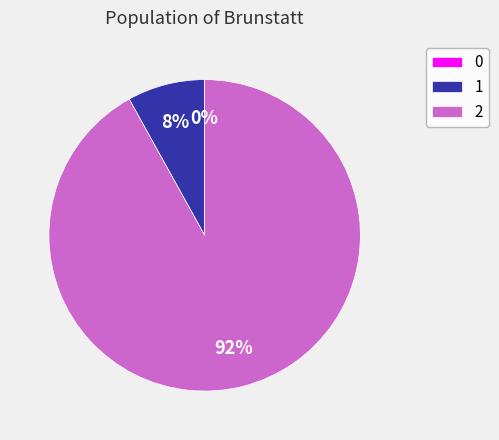

What percentage is the 1 slice, to the nearest percent?

8%